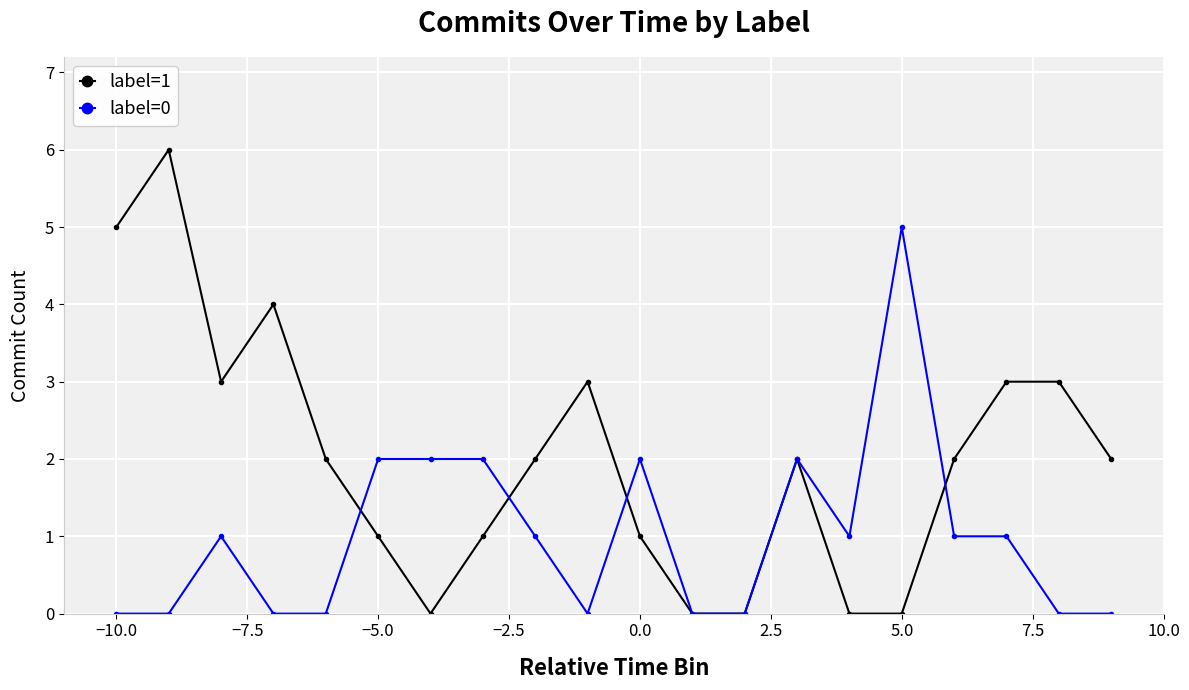

True or false: label=0 has more than 1 interior local peaks.

True